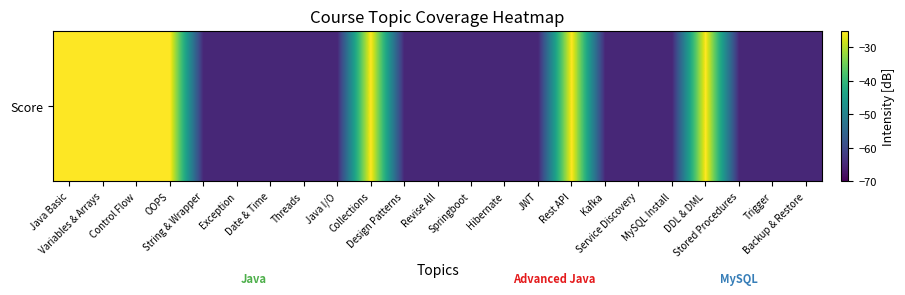

The value at Rest API is -41. True or false?

False